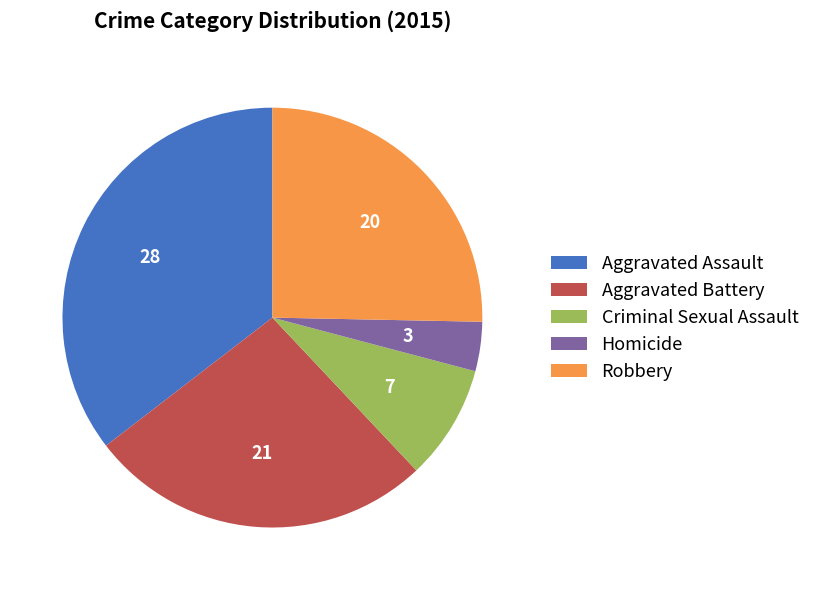

Is it true that Aggravated Assault is 42% of the pie?

False